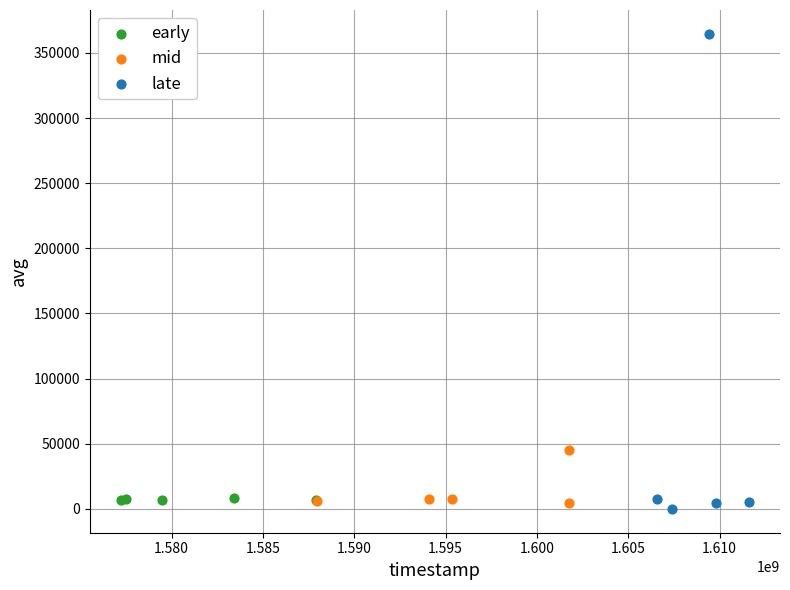

Which series has the widest spread of Y values?

late